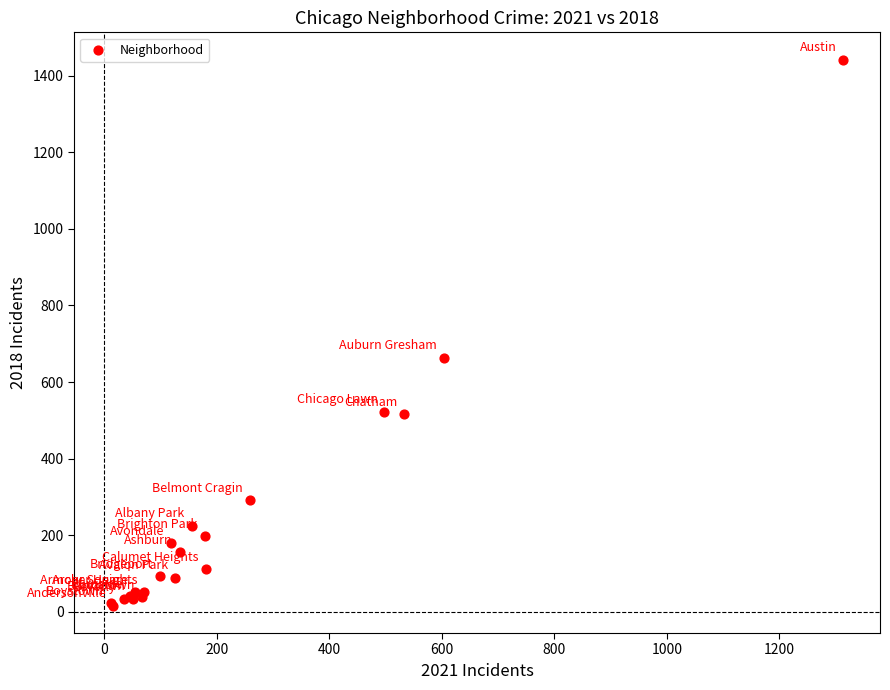

What Y value in the scatter plot is closest to 729?

664